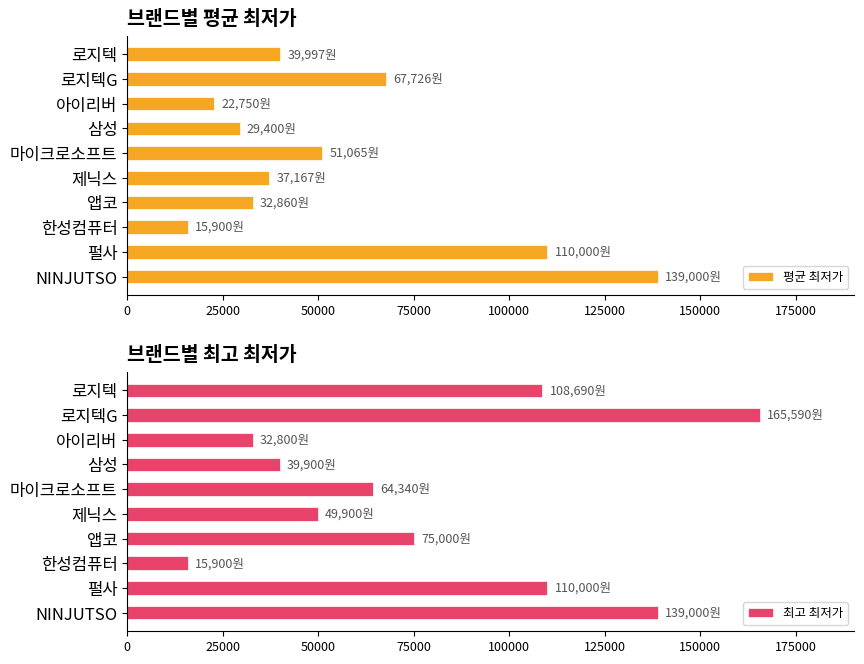

Which series has the largest total across all categories?

최고 최저가